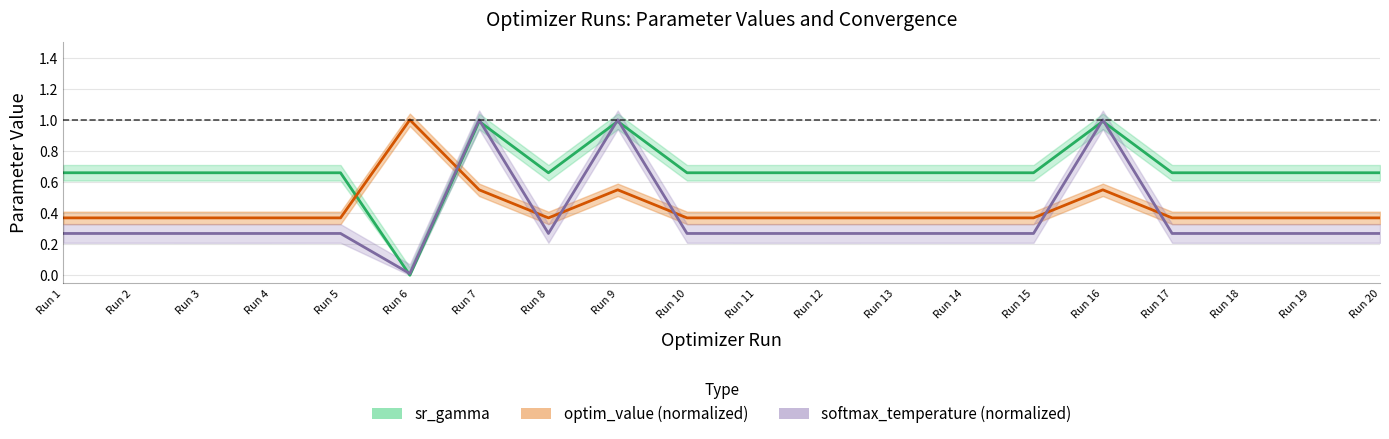

Which series has the largest range (max minus min)?

sr_gamma